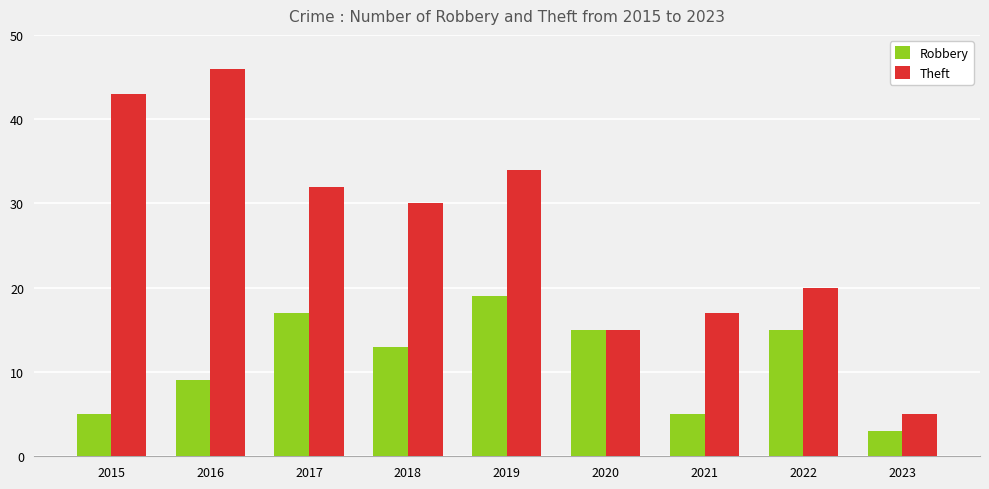

What is the sum of all Robbery values?

101